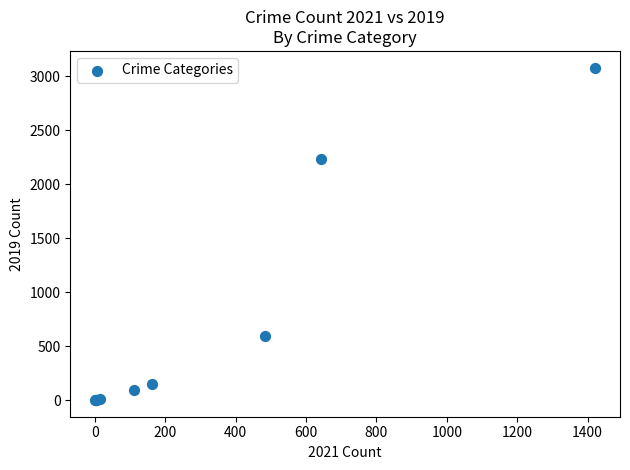

What Y value in the scatter plot is closest to 1540?

2230